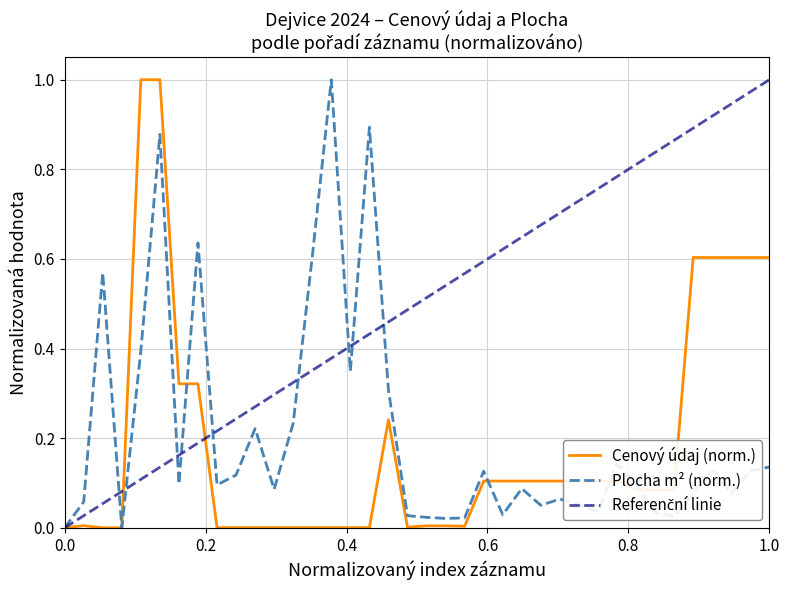

How many times do Plocha (v m2) and Cenový údaj cross each other?

6